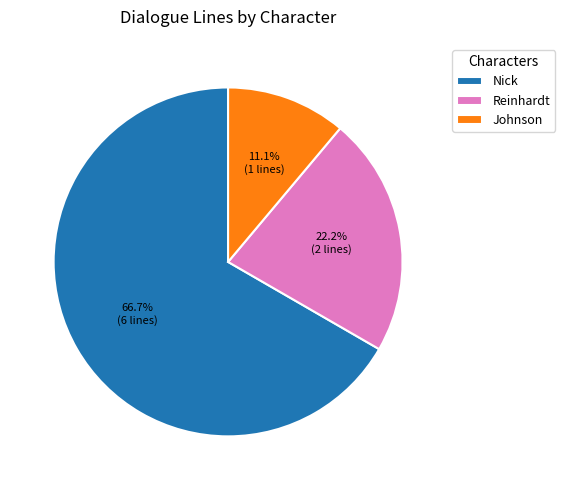

Is Johnson the majority of the pie?

No